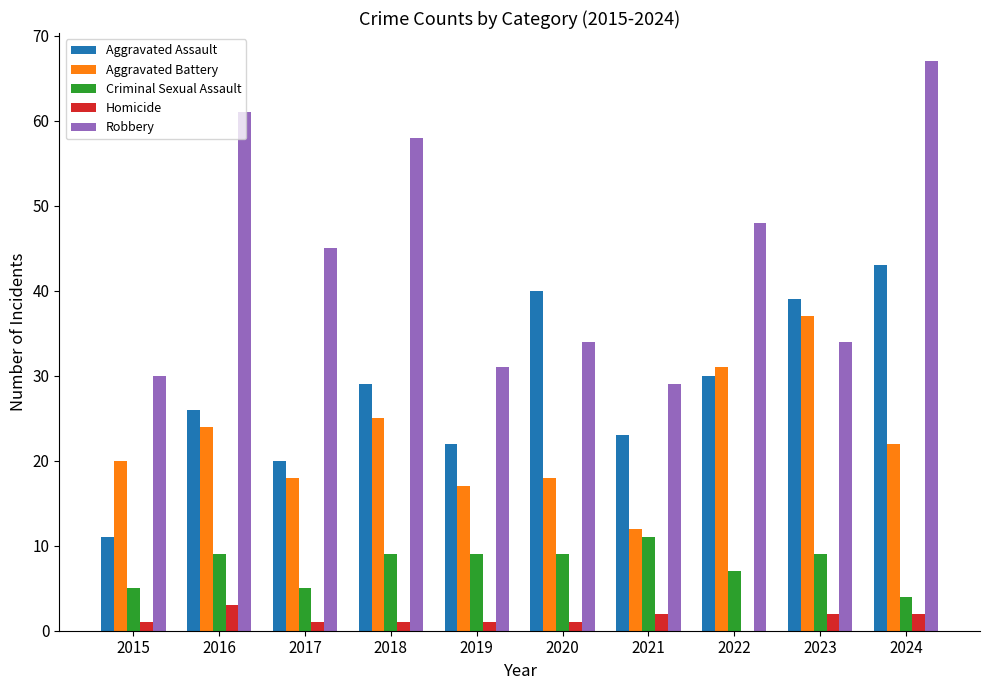

How many groups of bars are there?

10